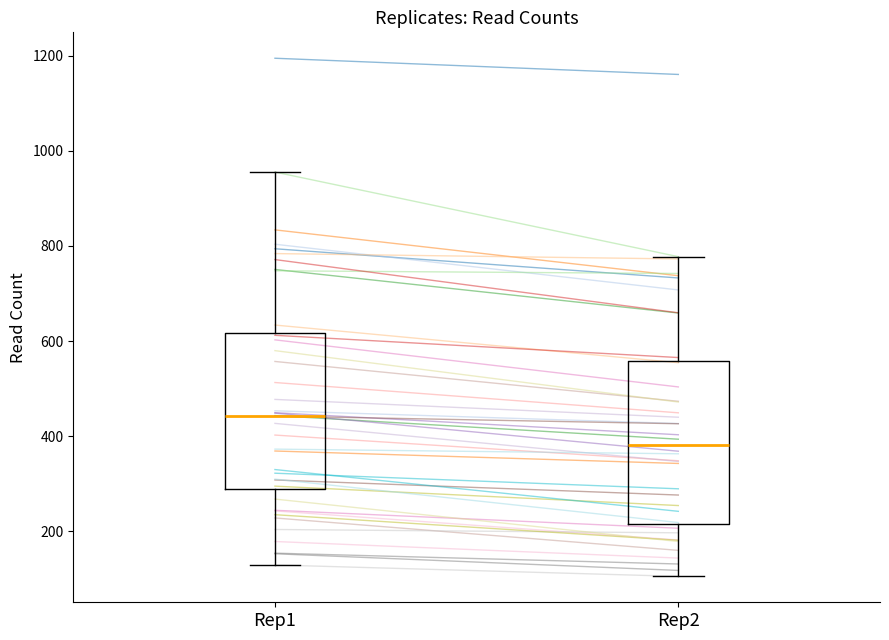

Reading left to right, transcribe this box plot: for each box, give where its median line is, the range the box spans, and where its two whiskers end, as read against the y-axis. The values are not printed on the chart, so give them approximately, as read against the axis.

Rep1: median 440, box 280 to 620, whiskers 120 to 960
Rep2: median 380, box 220 to 560, whiskers 100 to 780